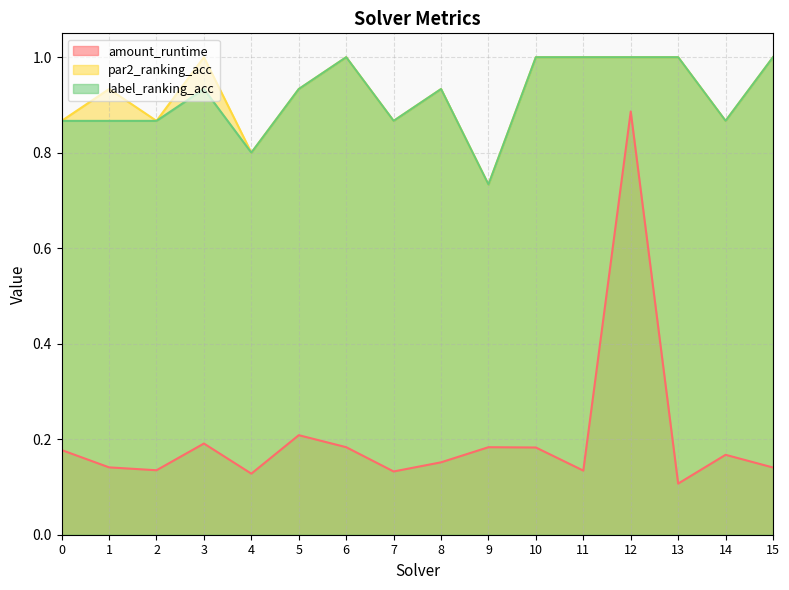

At which category is the sum across all series the highest?

12